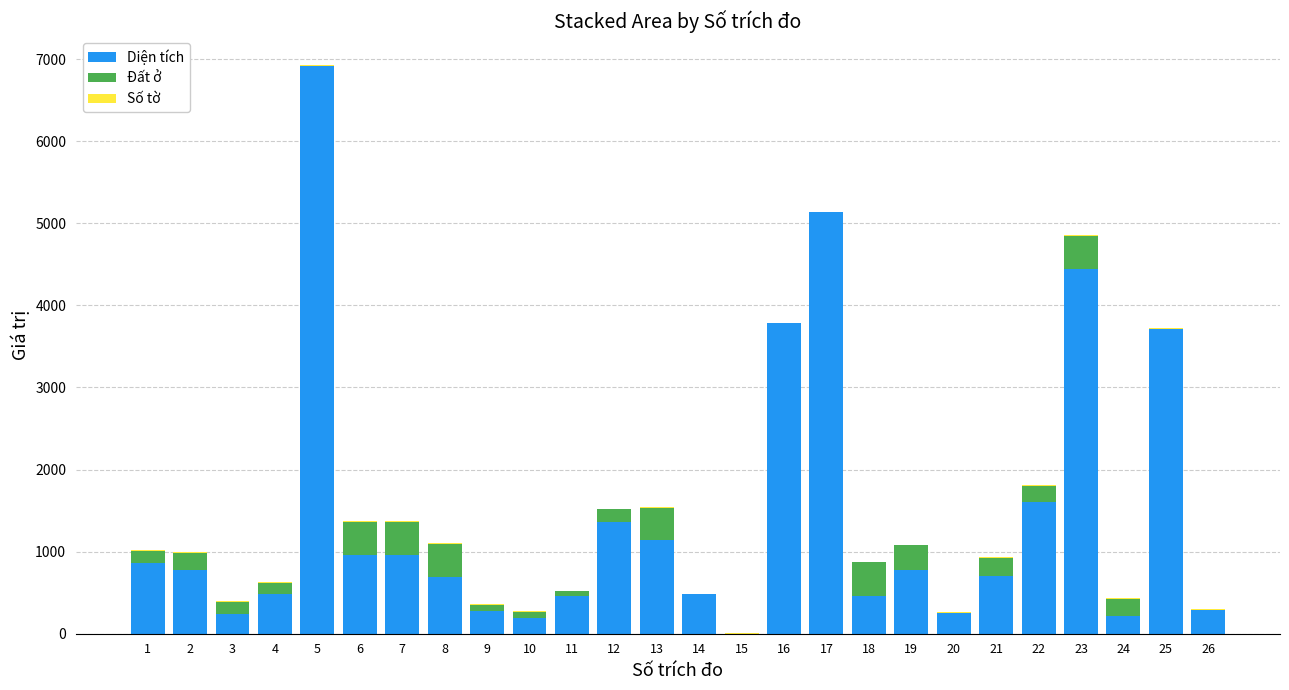

Read the Diện tích value at 26.

292.4